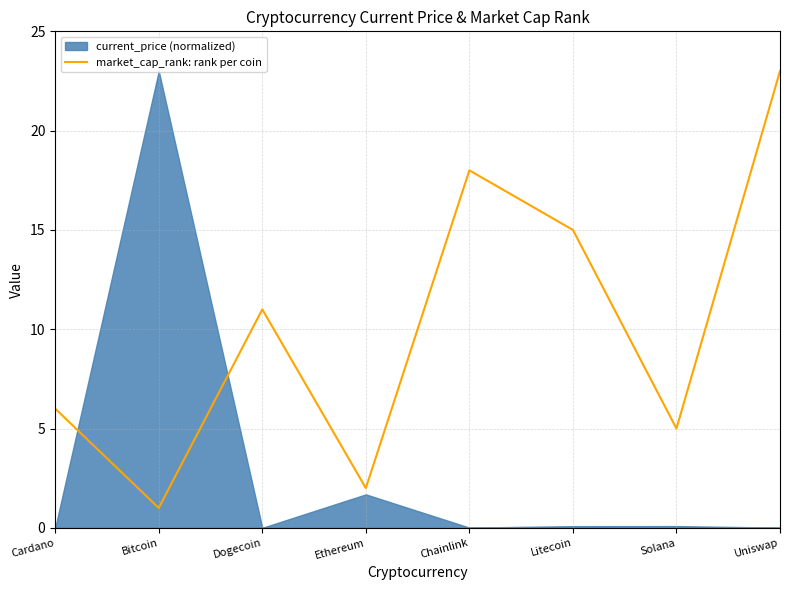

How many points are higher than both their immediate neighbors (excluding endpoints)?

2